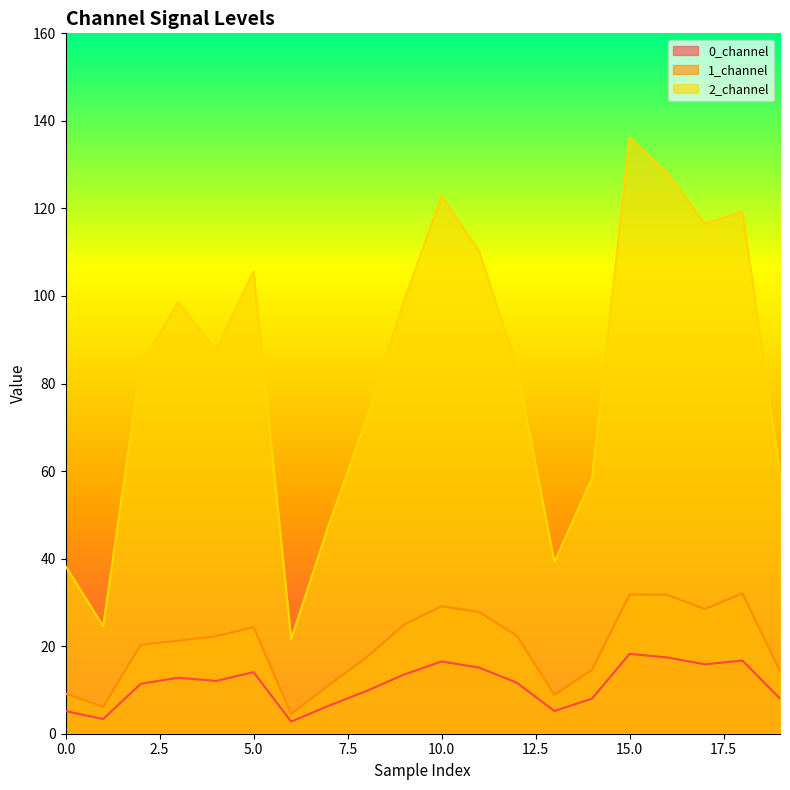

What is the approximate value of 1_channel at 5.0?

24.4